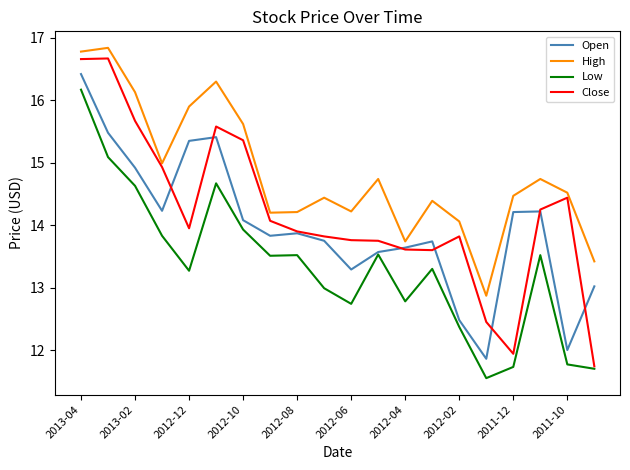

Which series has the largest total across all categories?

High